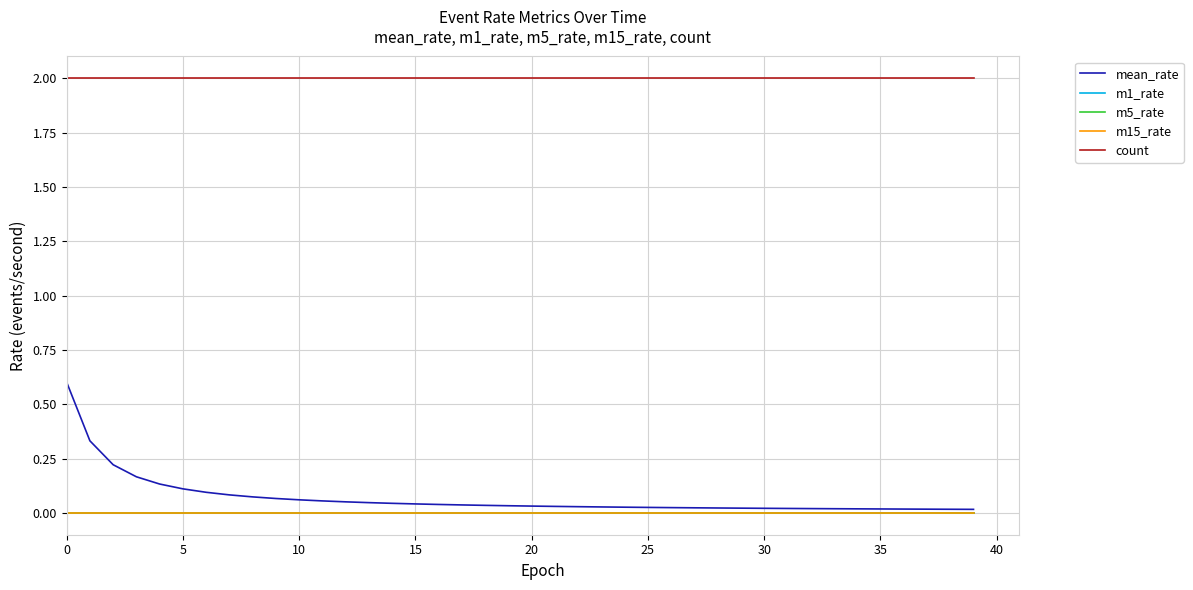

How many lines are shown in the chart?

5